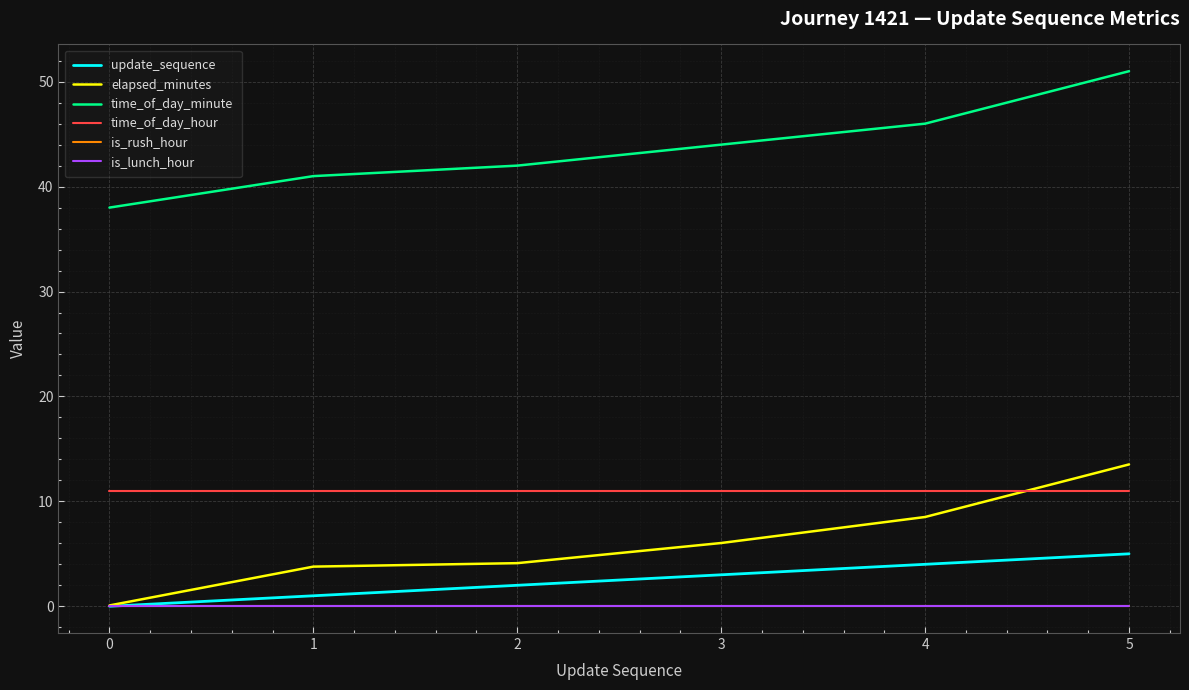

Is this an area chart (filled region under the line)?

No